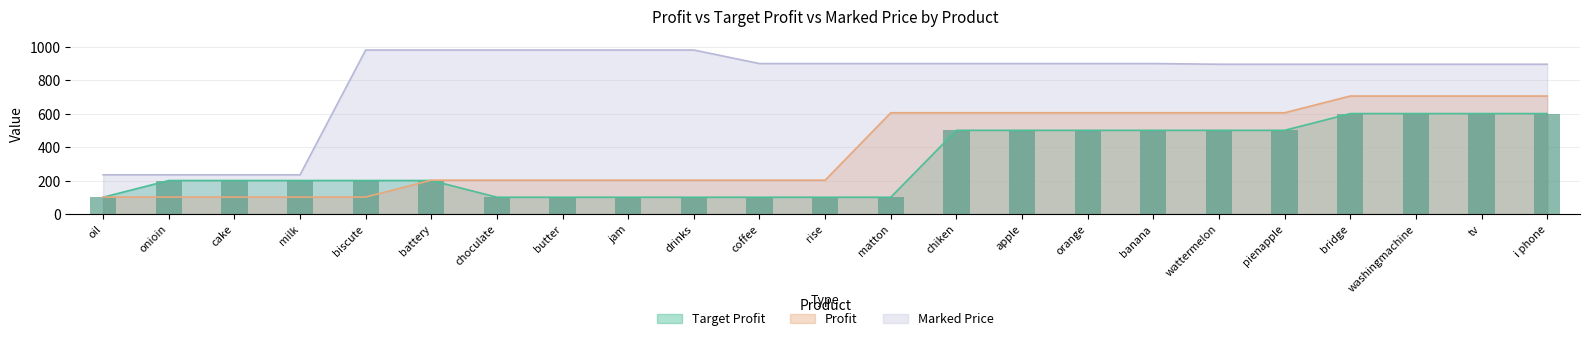

True or false: Target Profit has a value of 100 at butter.

True